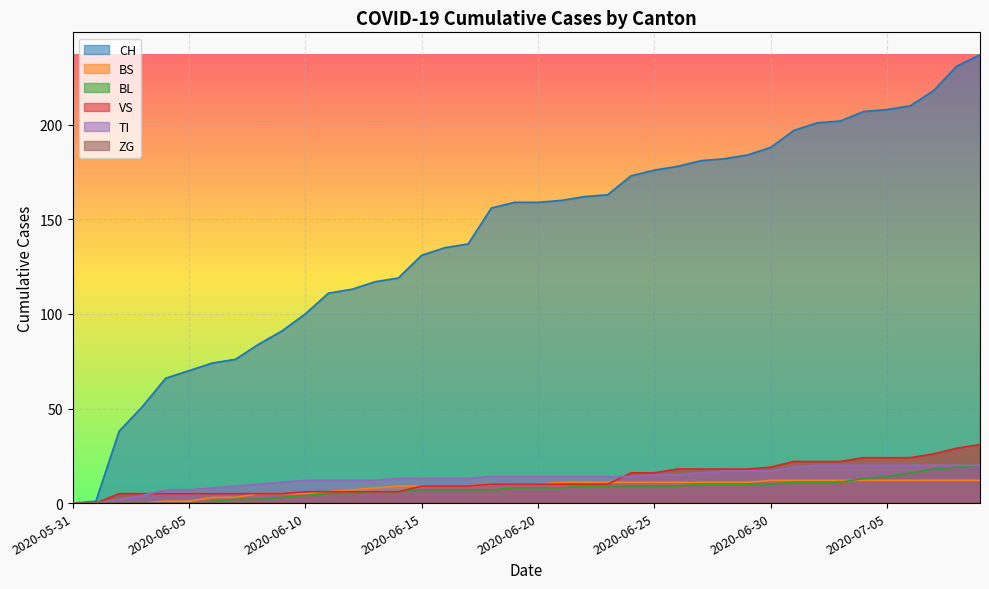

True or false: BL and CH intersect in this chart.

False